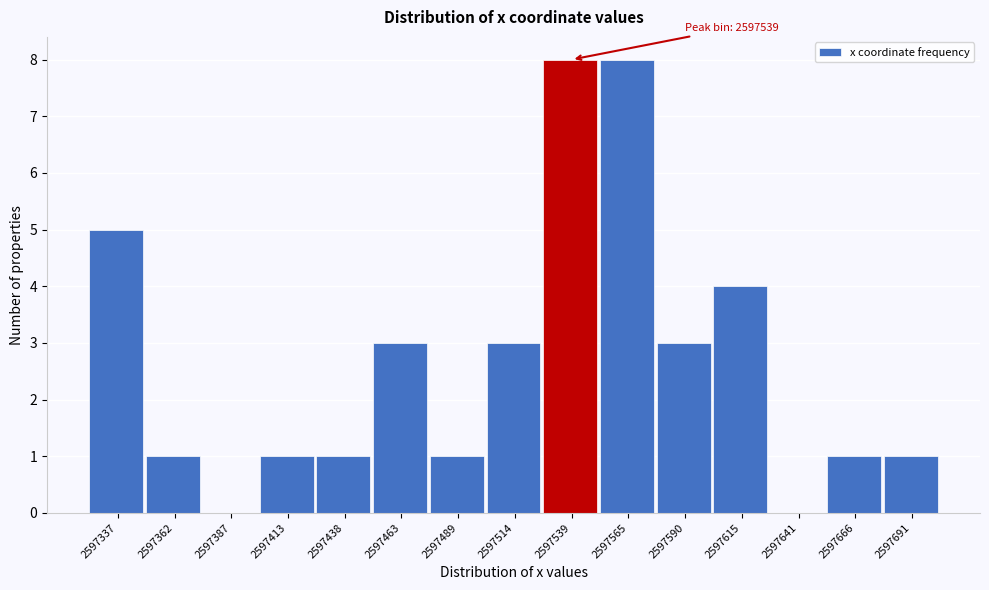

Reading right to left, extract all data points from this chart.

2597691=1	2597666=1	2597641=0	2597615=4	2597590=3	2597565=8	2597539=8	2597514=3	2597489=1	2597463=3	2597438=1	2597413=1	2597387=0	2597362=1	2597337=5